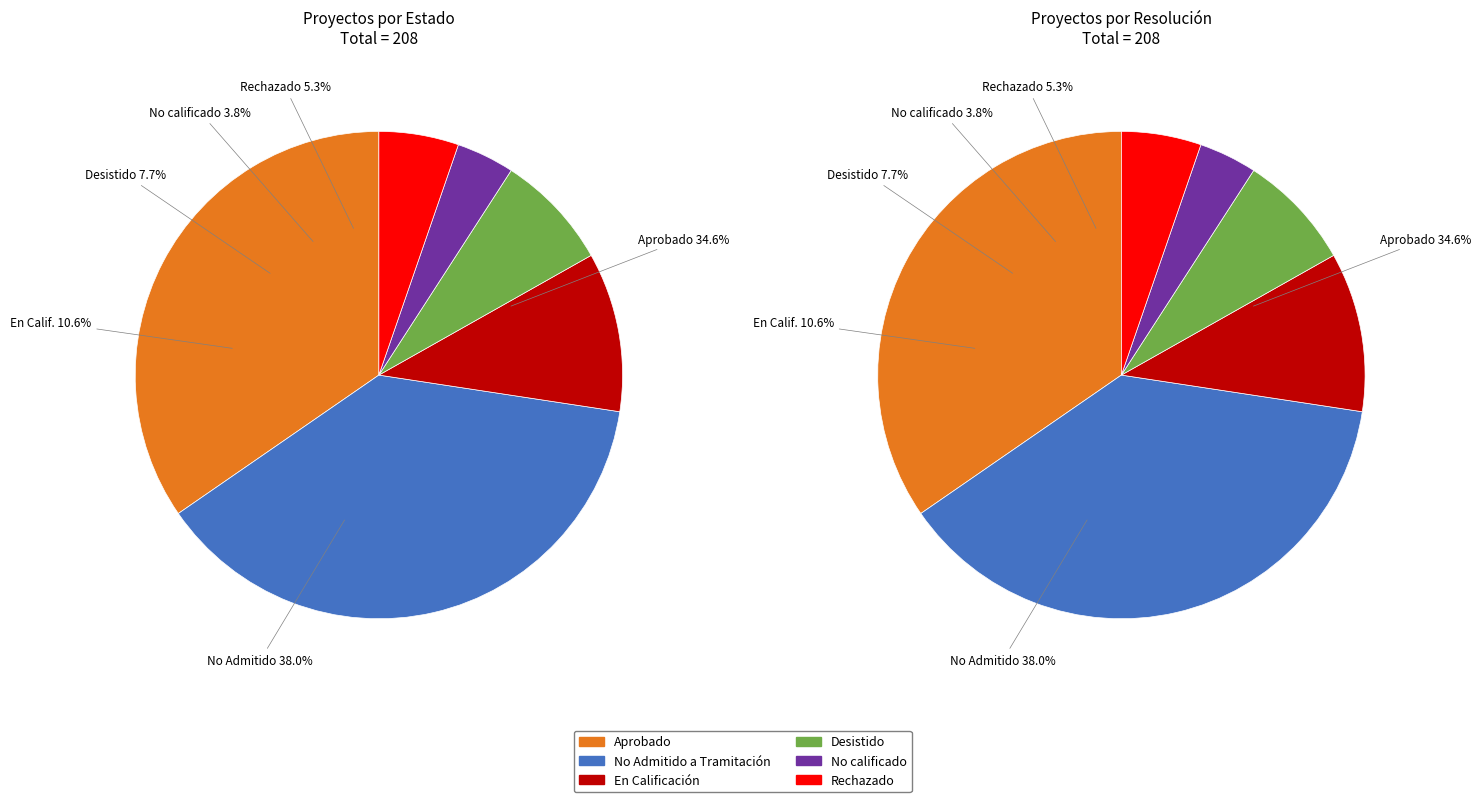

How many slices are in this pie chart?

6